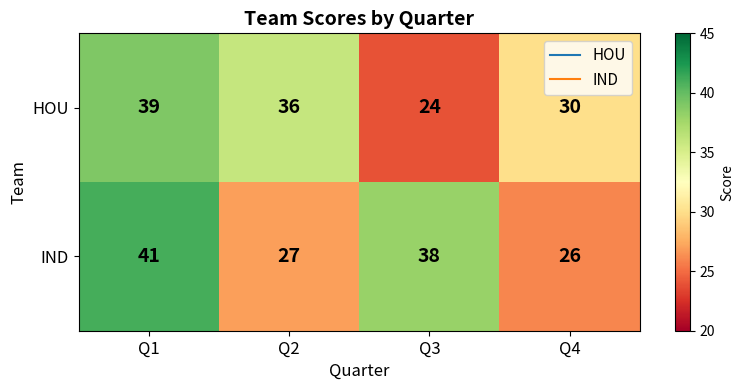

What is the spread (max minus min) of values at Q2?

9